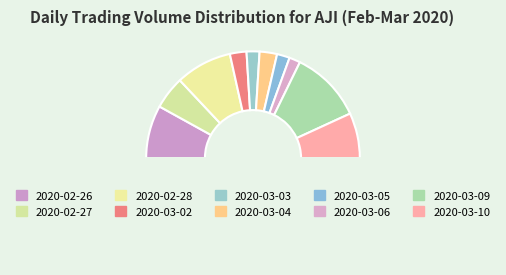

Rank the categories by value from lowest to highest.

2020-03-06, 2020-03-05, 2020-03-03, 2020-03-02, 2020-03-04, 2020-02-27, 2020-03-10, 2020-02-26, 2020-02-28, 2020-03-09